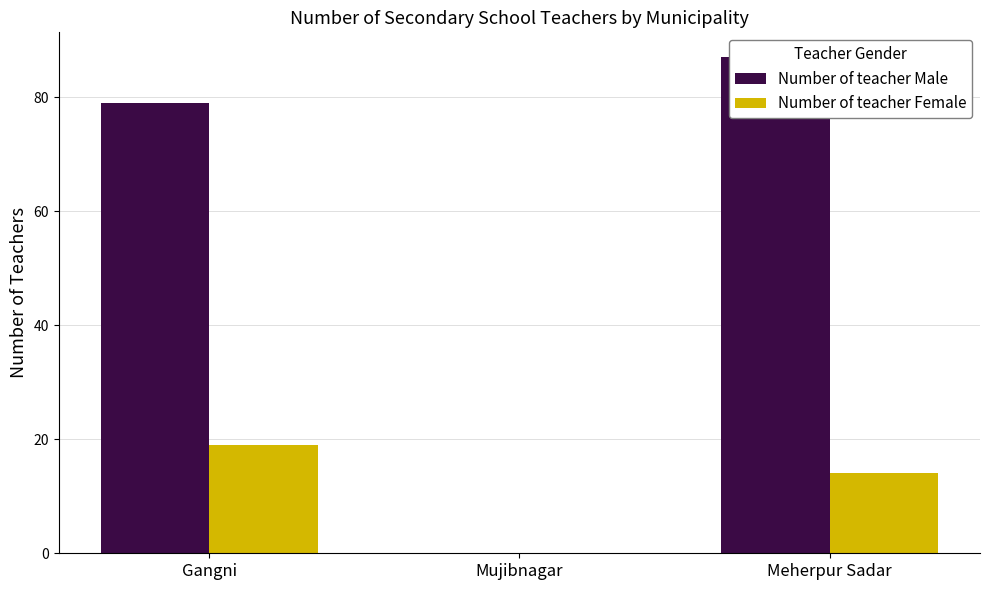

Which series has the largest total across all categories?

Number of teacher Male